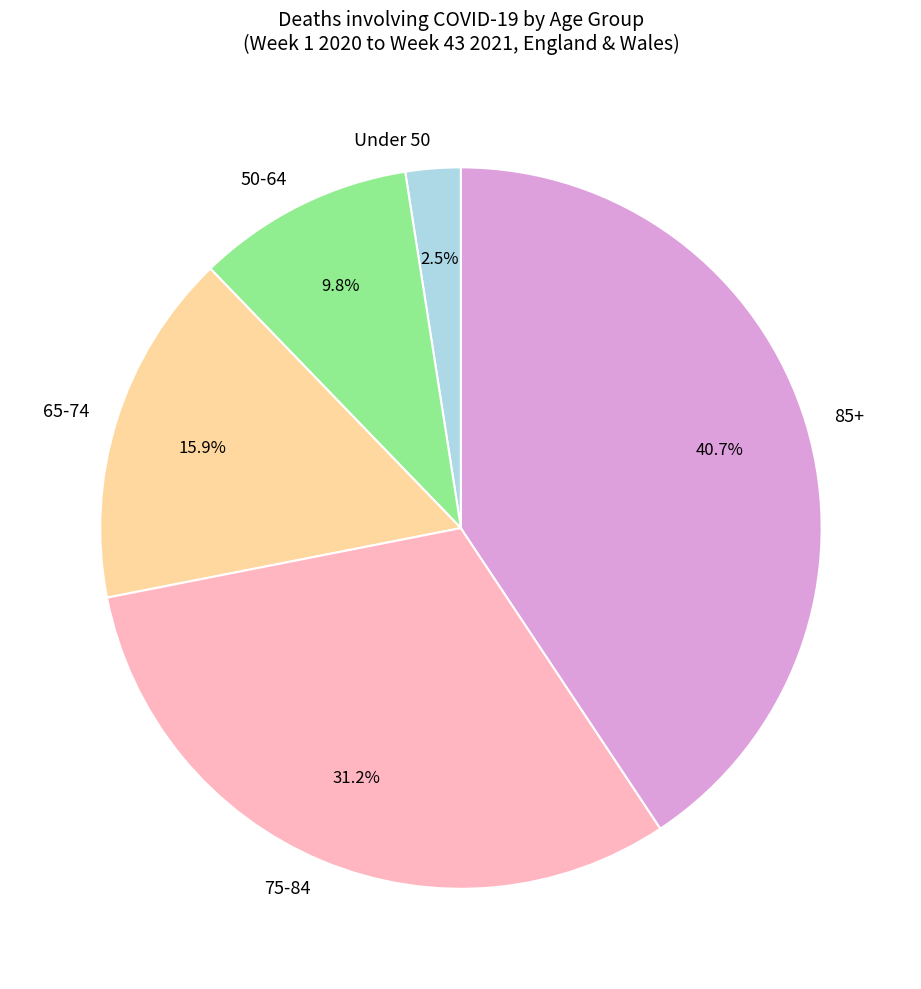

Is there a majority slice in this chart?

No